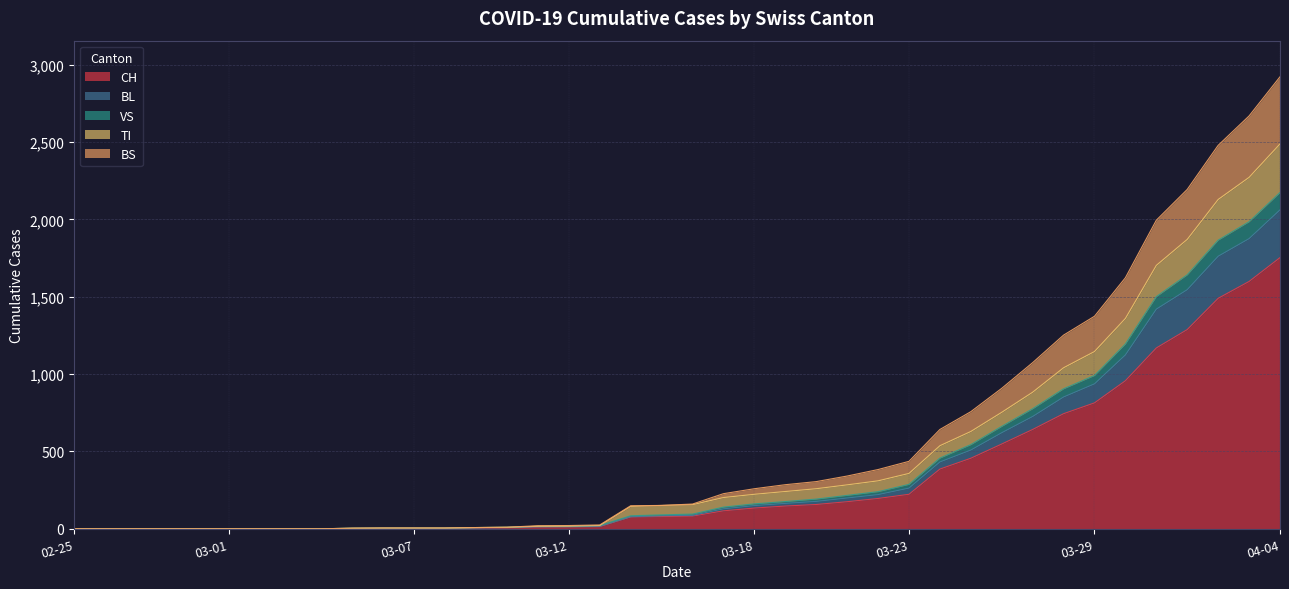

The value of CH at 2020-03-03 is 0. True or false?

True